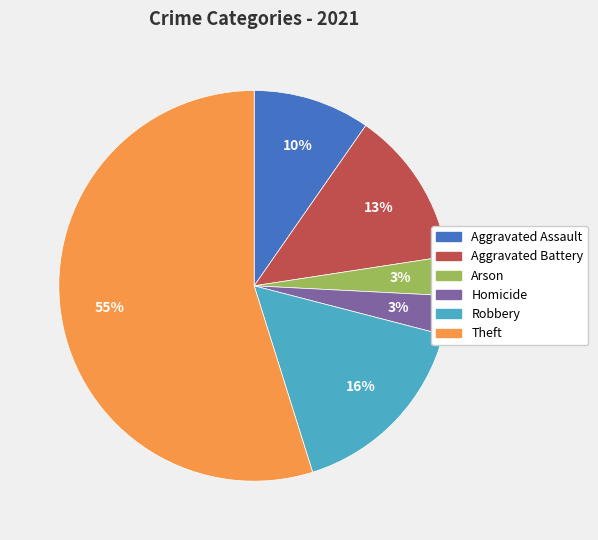

Does Theft represent more than half of the total?

Yes